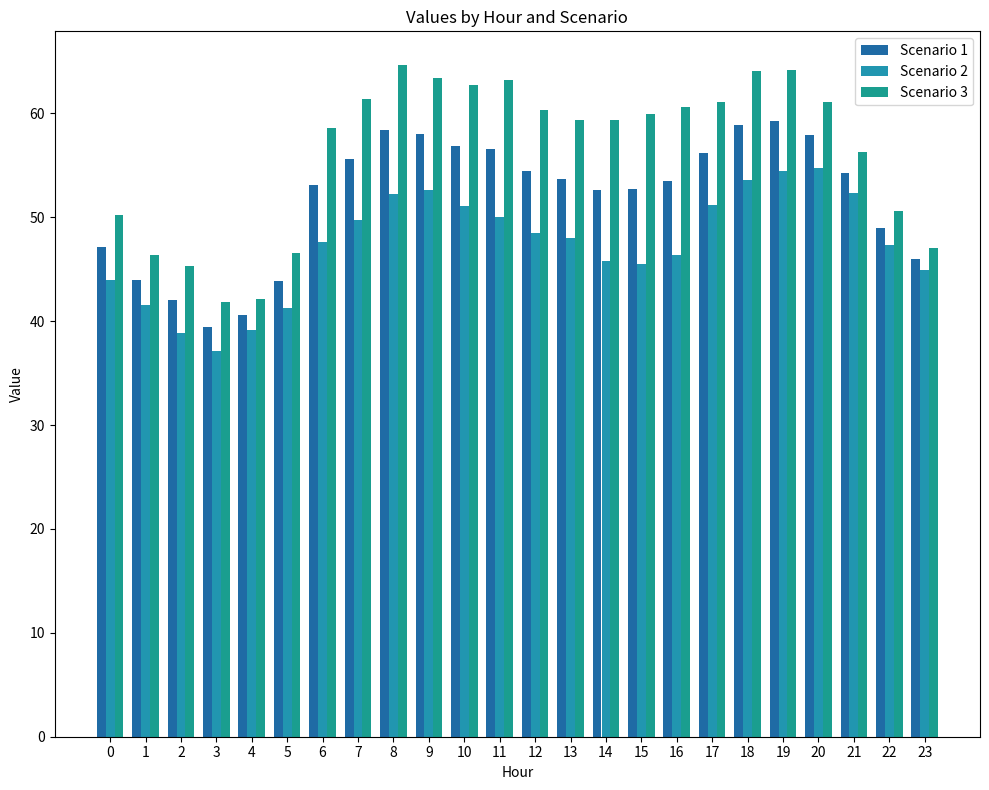

Reading left to right, list all the values displayed in this chart.

Scenario 1: 47.1	43.9	42.1	39.5	40.6	43.9	53.1	55.6	58.4	58.0	56.9	56.6	54.4	53.6	52.6	52.7	53.5	56.2	58.8	59.3	57.9	54.3	49.0	46.0
Scenario 2: 44.0	41.5	38.8	37.1	39.1	41.2	47.6	49.7	52.2	52.6	51.1	50.0	48.5	48.0	45.8	45.5	46.4	51.2	53.6	54.4	54.7	52.3	47.4	44.9
Scenario 3: 50.2	46.4	45.3	41.8	42.1	46.5	58.6	61.4	64.7	63.4	62.7	63.2	60.3	59.3	59.3	59.9	60.6	61.1	64.1	64.2	61.1	56.3	50.6	47.0